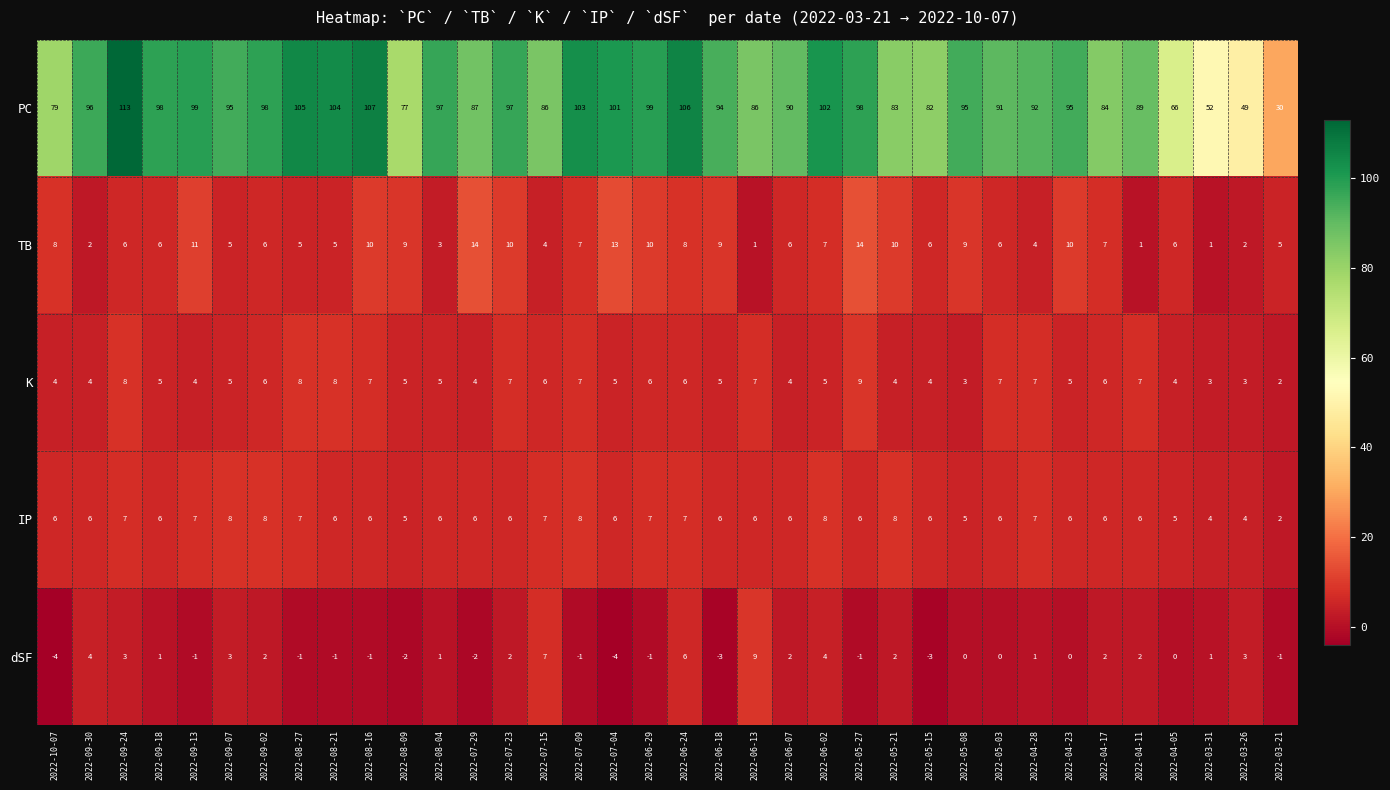

Reading right to left, extract all data points from this chart.

row_0: 30	49	52	66	89	84	95	92	91	95	82	83	98	102	90	86	94	106	99	101	103	86	97	87	97	77	107	104	105	98	95	99	98	113	96	79
row_1: 5	2	1	6	1	7	10	4	6	9	6	10	14	7	6	1	9	8	10	13	7	4	10	14	3	9	10	5	5	6	5	11	6	6	2	8
row_2: 2	3	3	4	7	6	5	7	7	3	4	4	9	5	4	7	5	6	6	5	7	6	7	4	5	5	7	8	8	6	5	4	5	8	4	4
row_3: 2	4	4	5	6	6	6	7	6	5	6	8	6	8	6	6	6	7	7	6	8	7	6	6	6	5	6	6	7	8	8	7	6	7	6	6
row_4: -1	3	1	0	2	2	0	1	0	0	-3	2	-1	4	2	9	-3	6	-1	-4	-1	7	2	-2	1	-2	-1	-1	-1	2	3	-1	1	3	4	-4